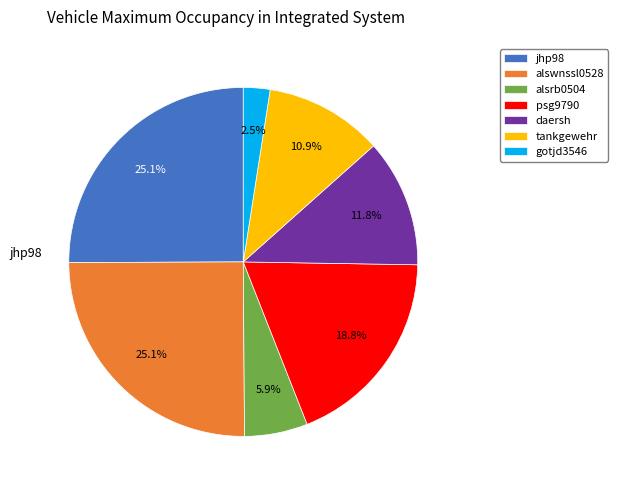

What percentage do jhp98 and daersh together represent?

36.9%